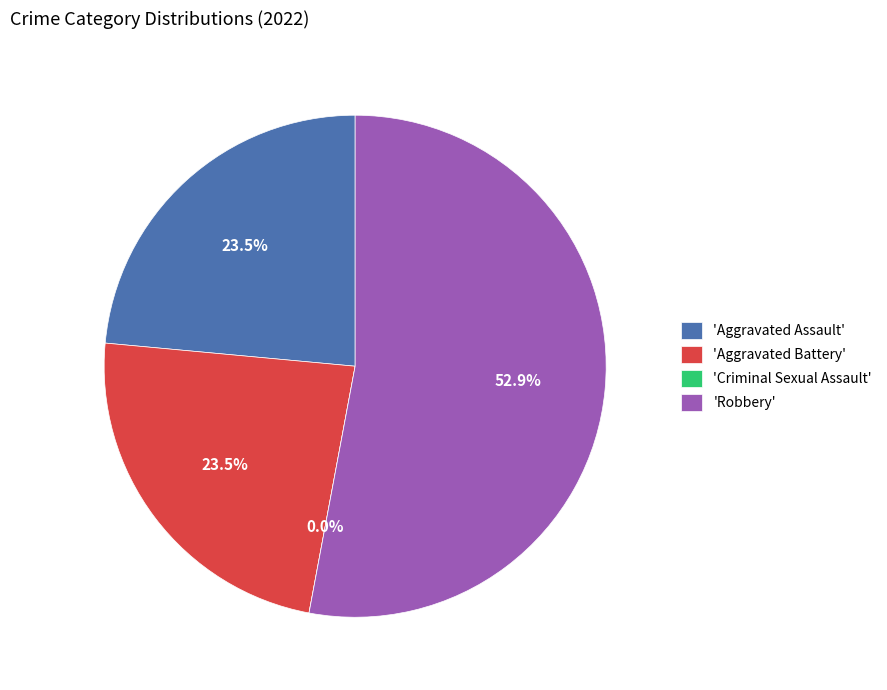

To the nearest percent, what is the difference between the Aggravated Battery and Criminal Sexual Assault slice percentages?

24%